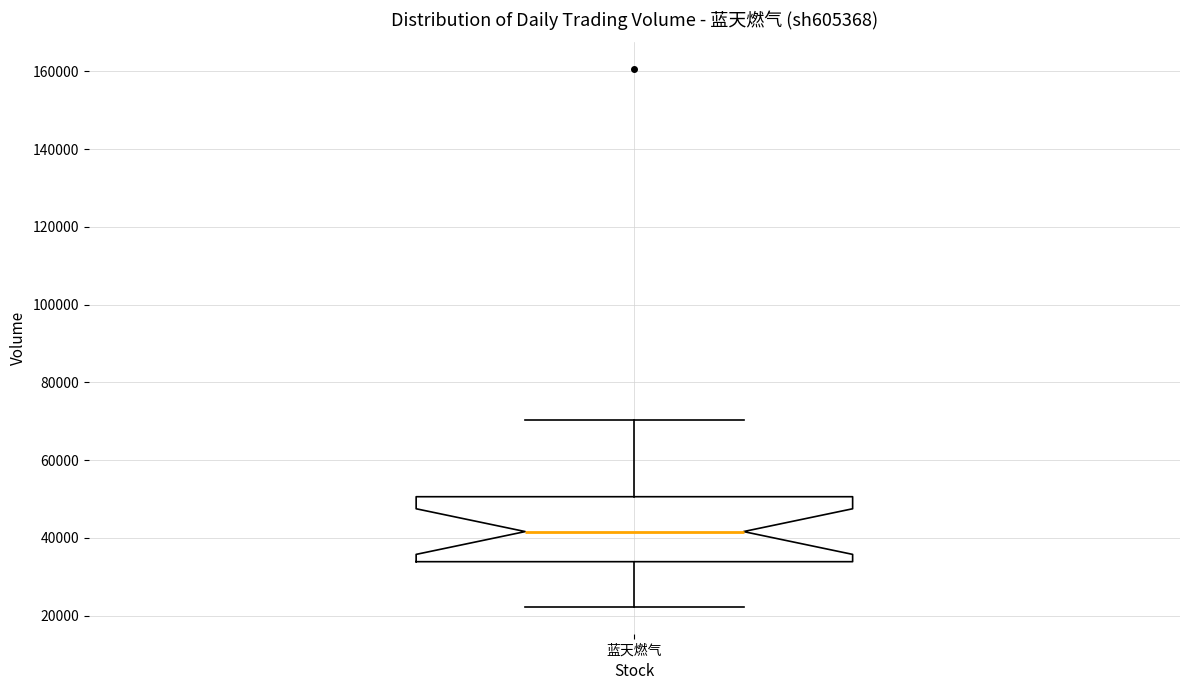

Where does the upper whisker of the box for 蓝天燃气 end on the y-axis? The values are not printed on the chart, so give them approximately, as read against the axis.

70000